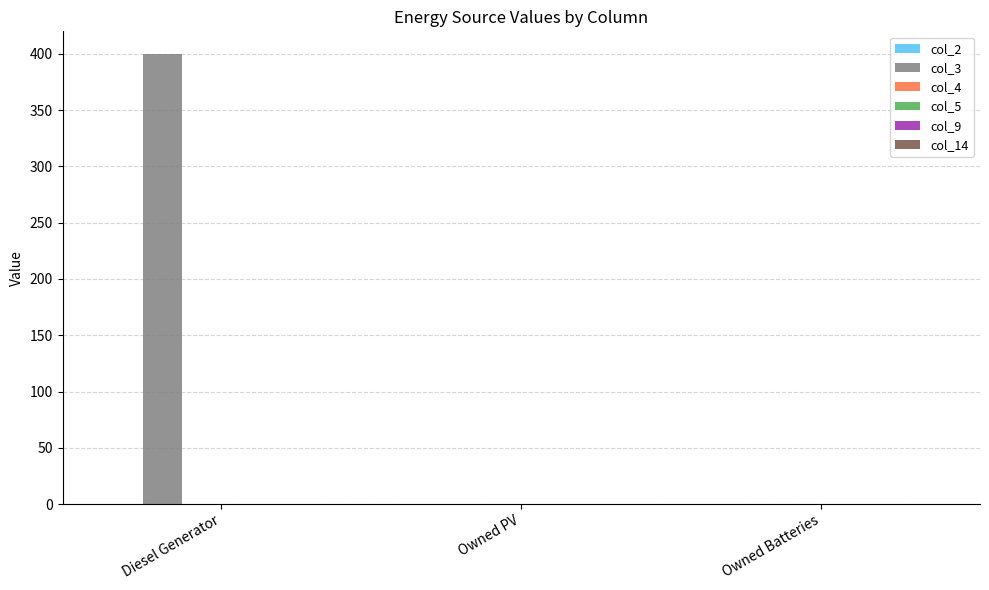

How many data points does each series have?

3